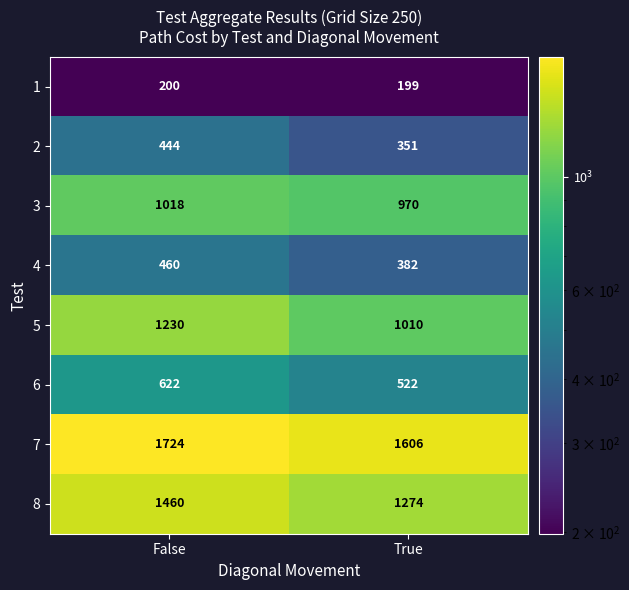

Rank the series by their maximum value, from lowest to highest.

1, 2, 4, 6, 3, 5, 8, 7